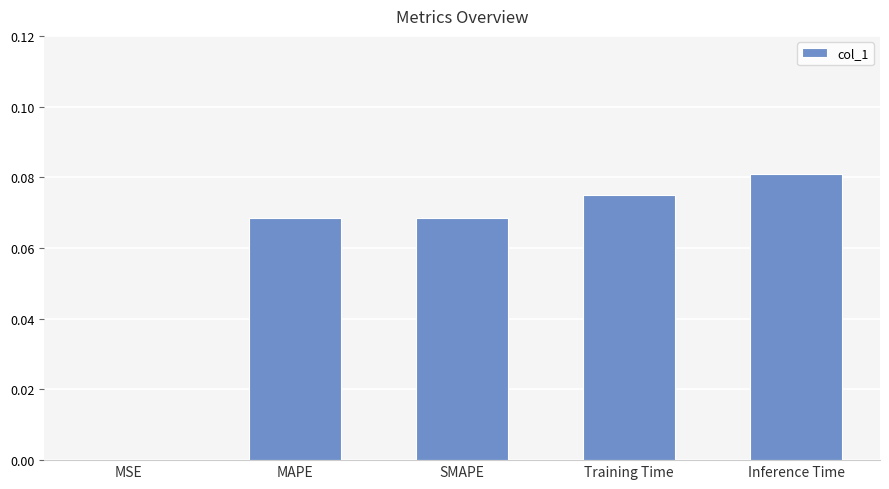

Does the chart contain stacked bars?

No